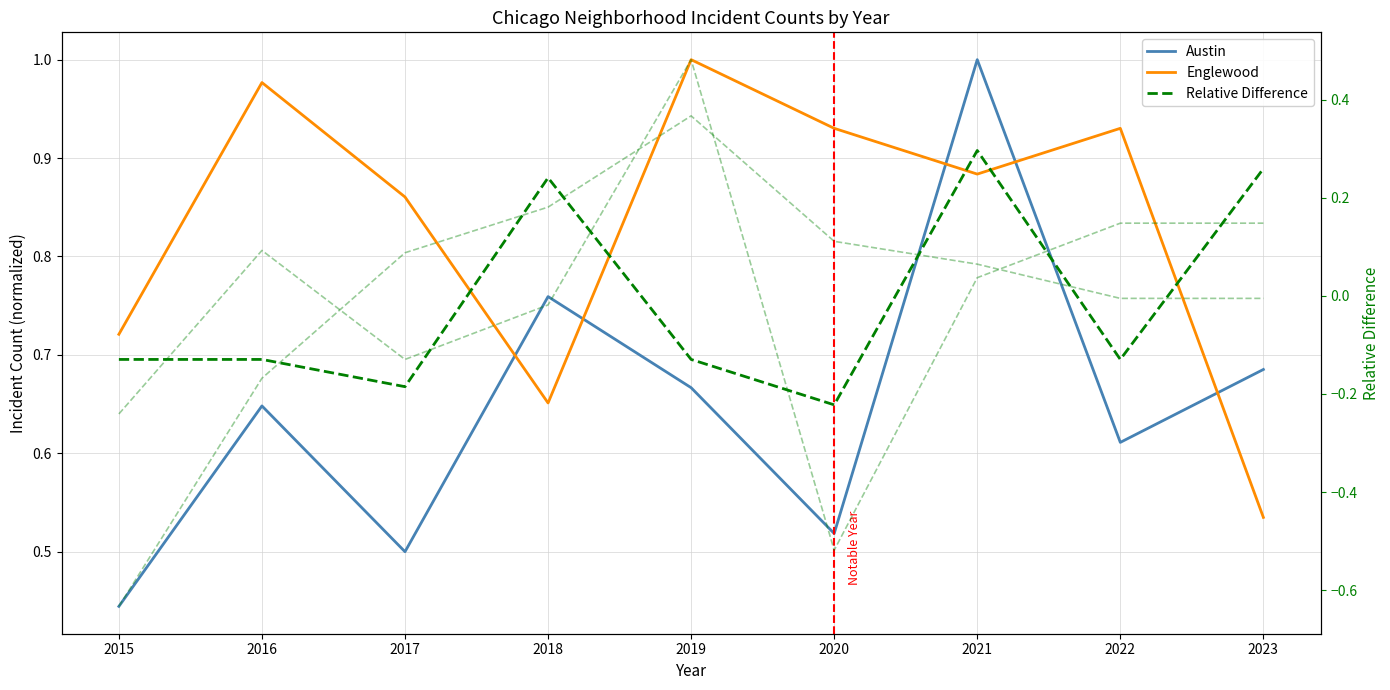

What is the difference between the maximum and minimum values in the Garfield Park (norm) series?

1.0